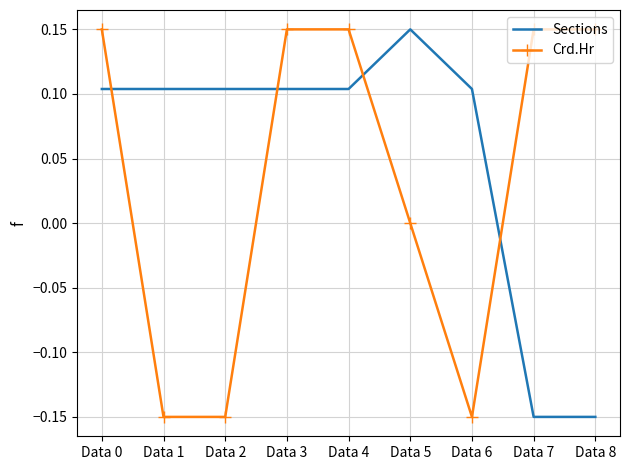

True or false: Sections and Crd.Hr intersect in this chart.

True